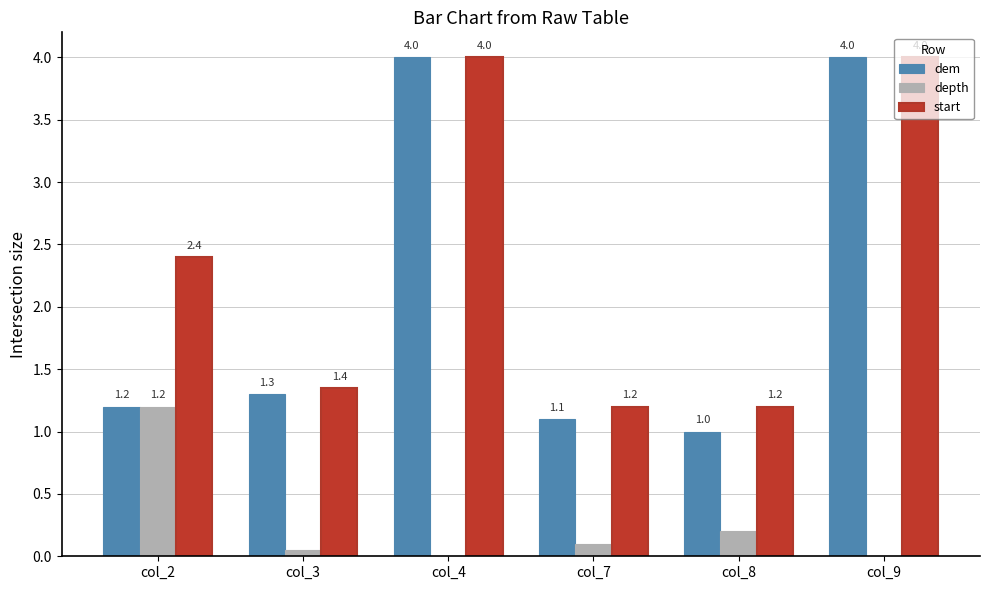

What is the sum of all dem values?

12.6